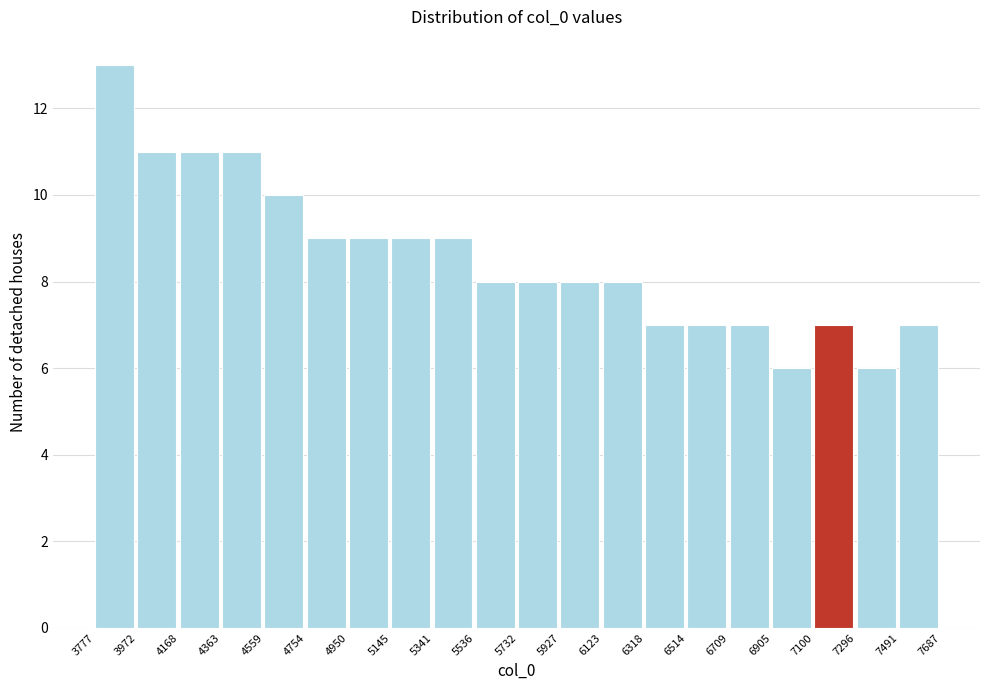

What is the height of the bar covering 6318 to 6514 on the x-axis? The values are not printed on the chart, so give them approximately, as read against the axis.

7